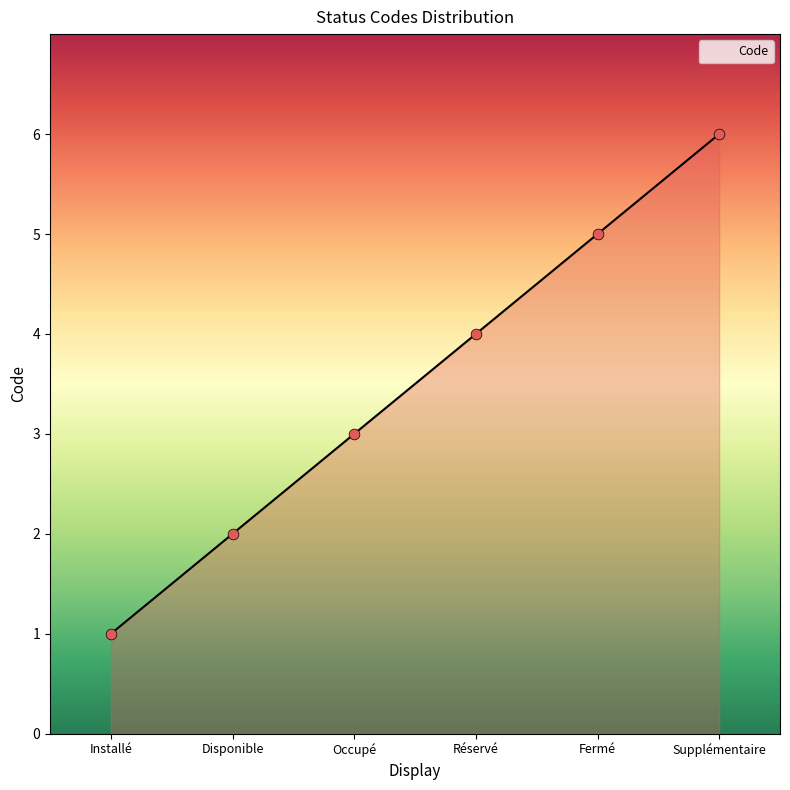

Which has a higher value, Supplémentaire or Disponible?

Supplémentaire